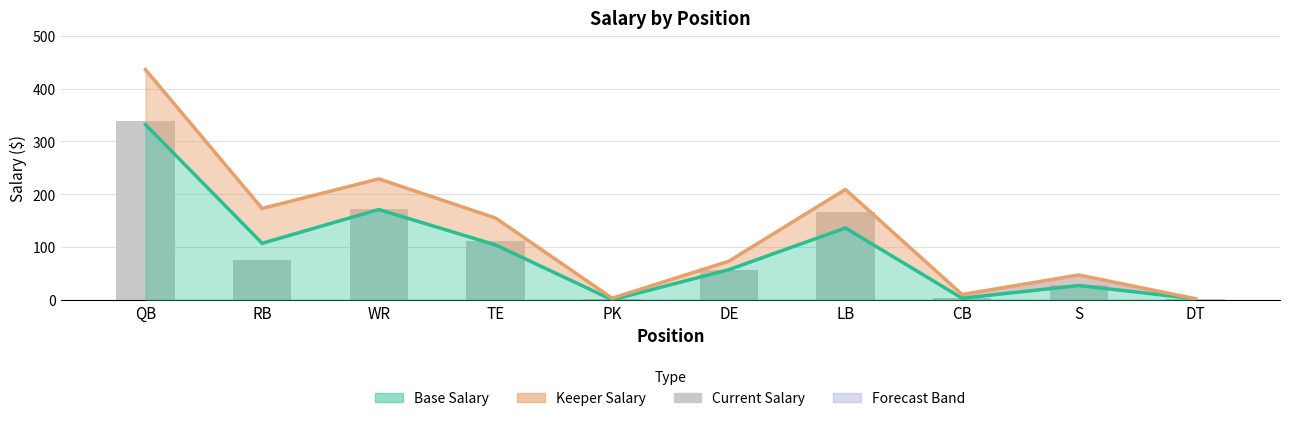

The chart shows a value of 151 at TE. True or false?

False